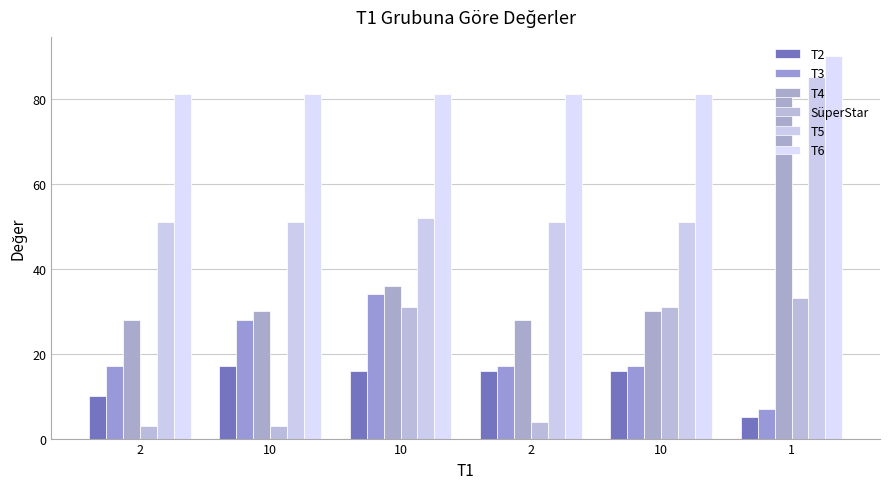

At how many categories does at least one series exceed 28?

6